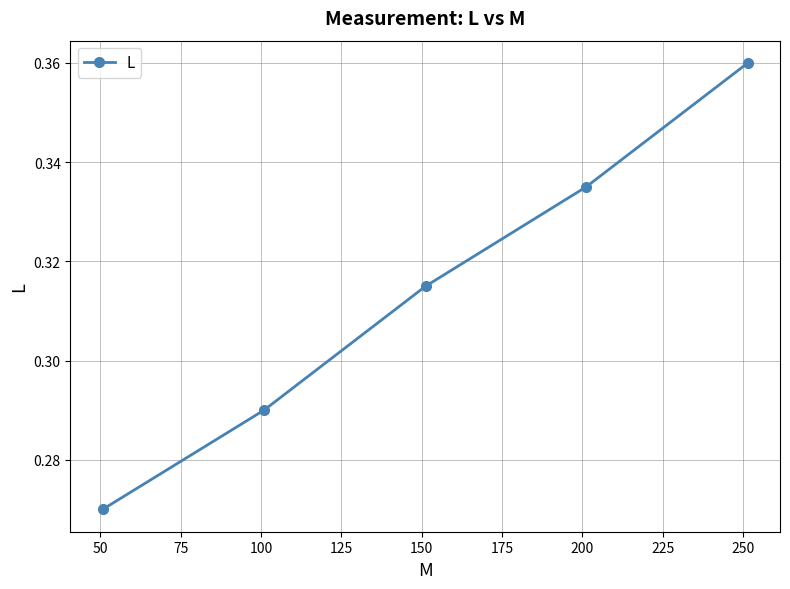

Count the values in the range 0 to 1.

5